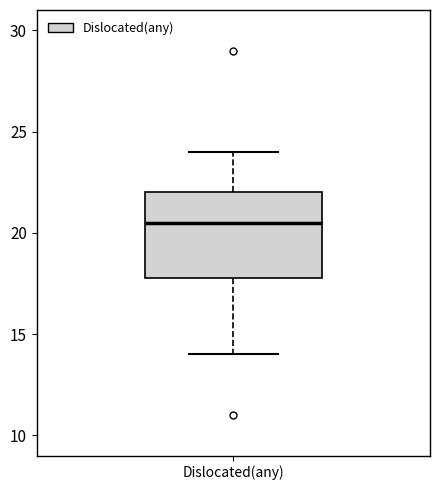

Read this box plot against the y-axis: the position of the median line, the range covered by the box, and the ends of both whiskers. The values are not printed on the chart, so give them approximately, as read against the axis.

median 20.5, box 18.0 to 22.0, whiskers 14.0 to 24.0